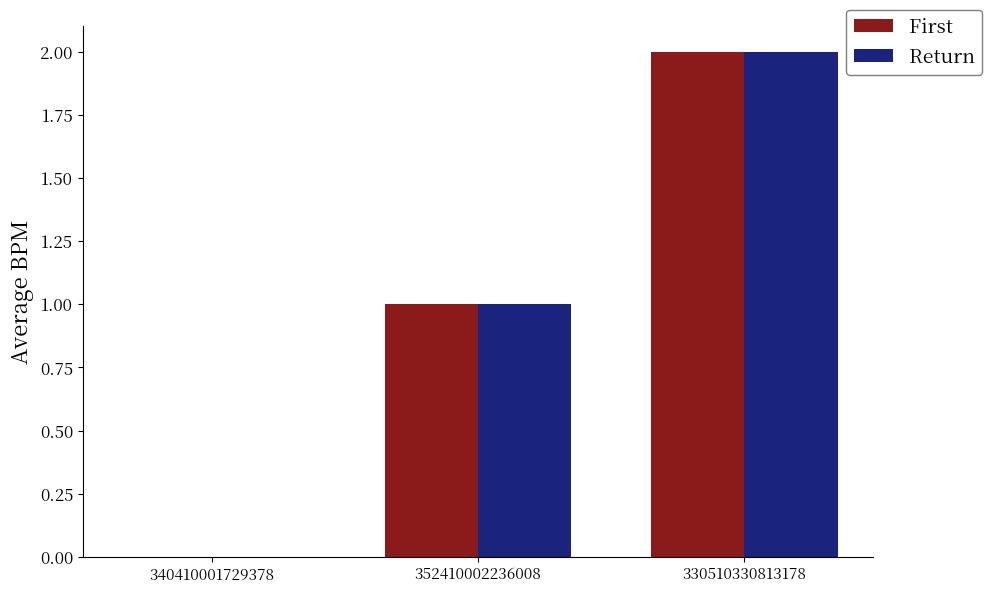

What value does the Return series have at 352410002236008?

1